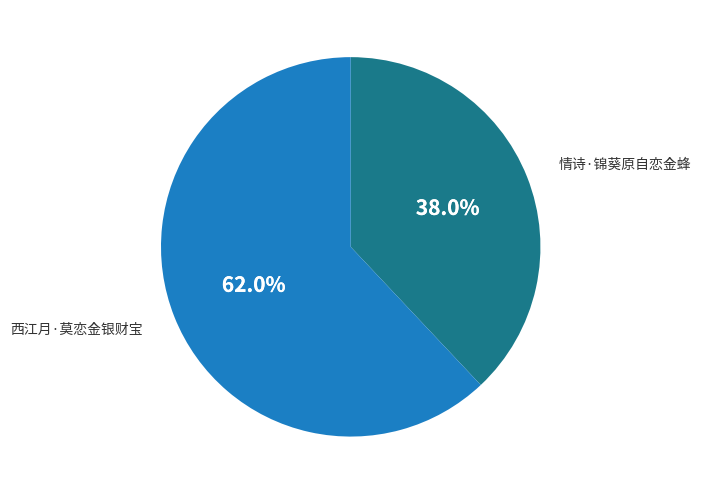

What percentage is the 西江月·莫恋金银财宝 slice, to the nearest percent?

62%